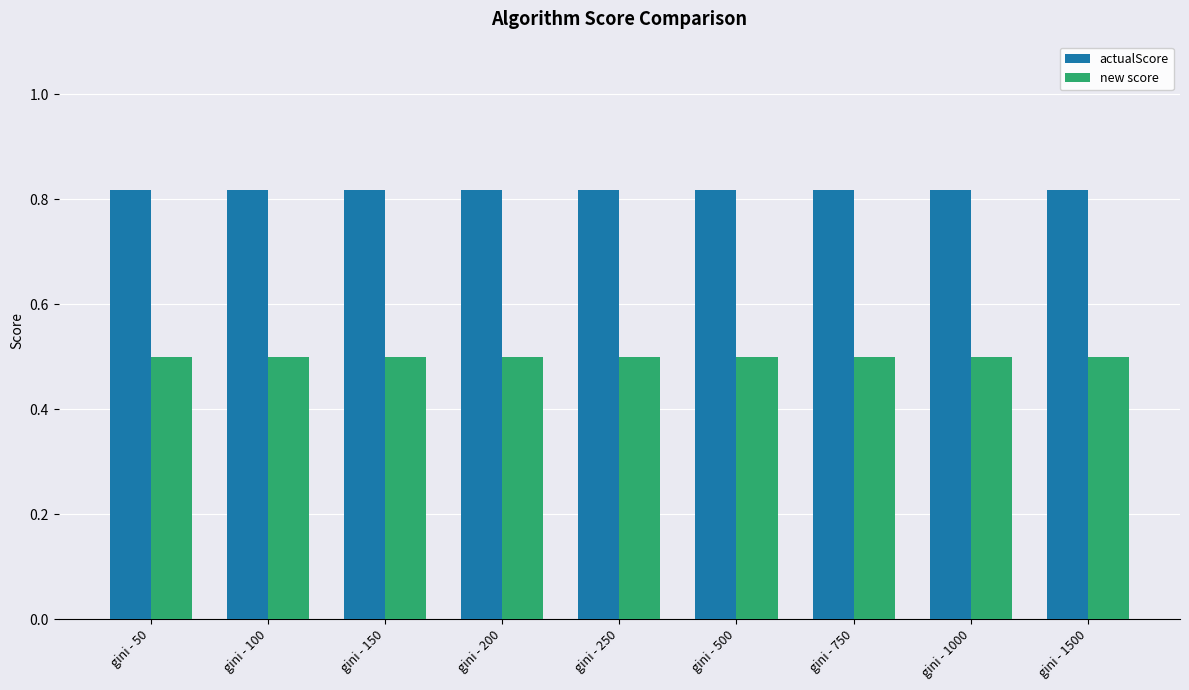

How many distinct data groups are displayed?

2